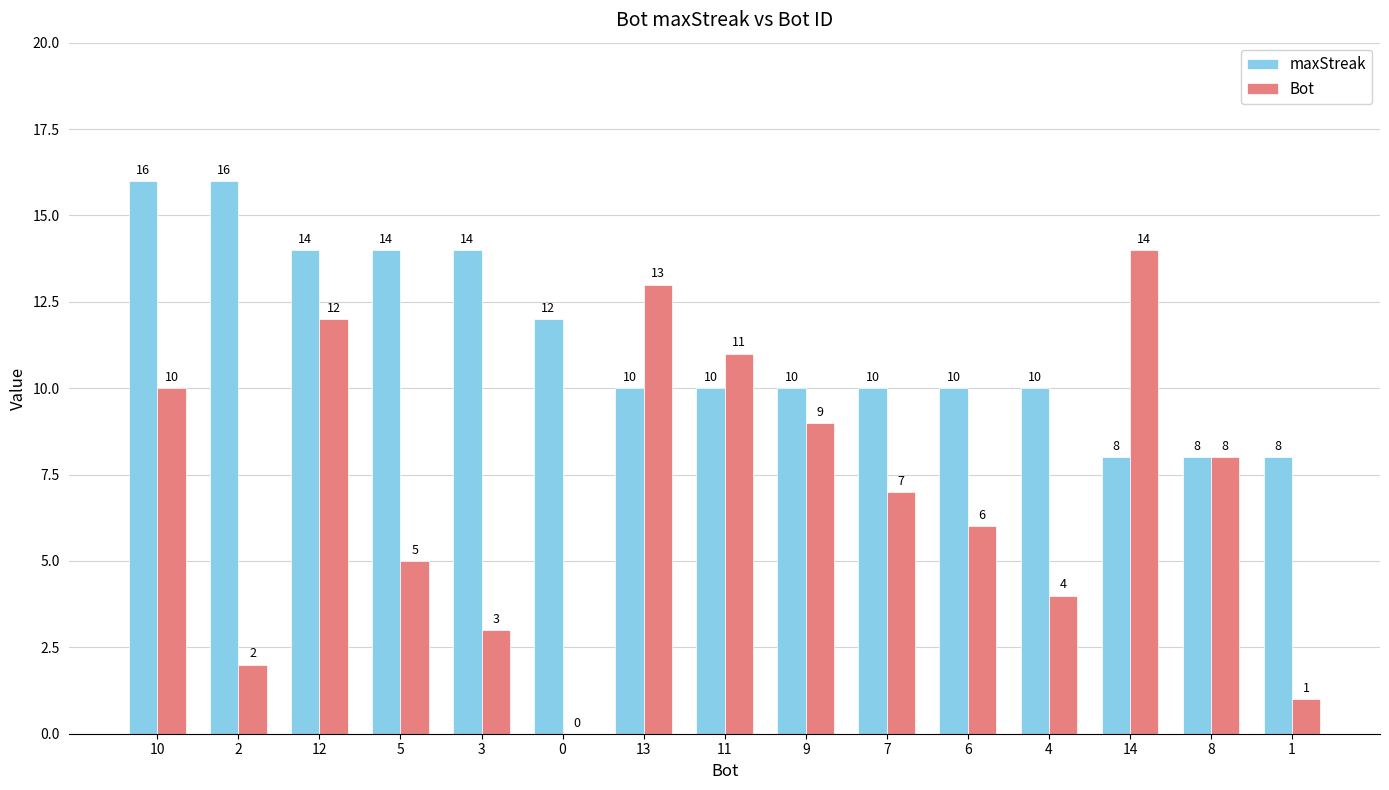

Are the bars grouped side by side (vs. stacked)?

Yes